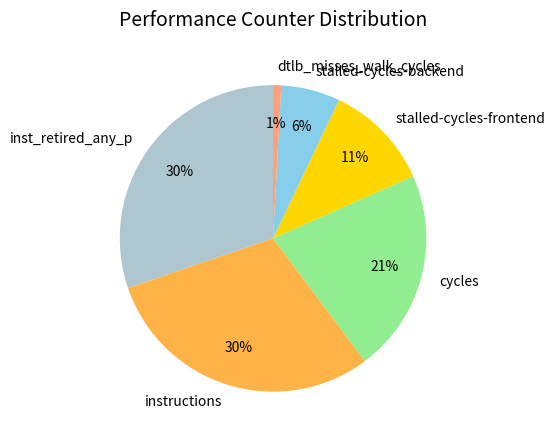

Which category has the smallest portion of the pie?

dtlb_misses_walk_cycles